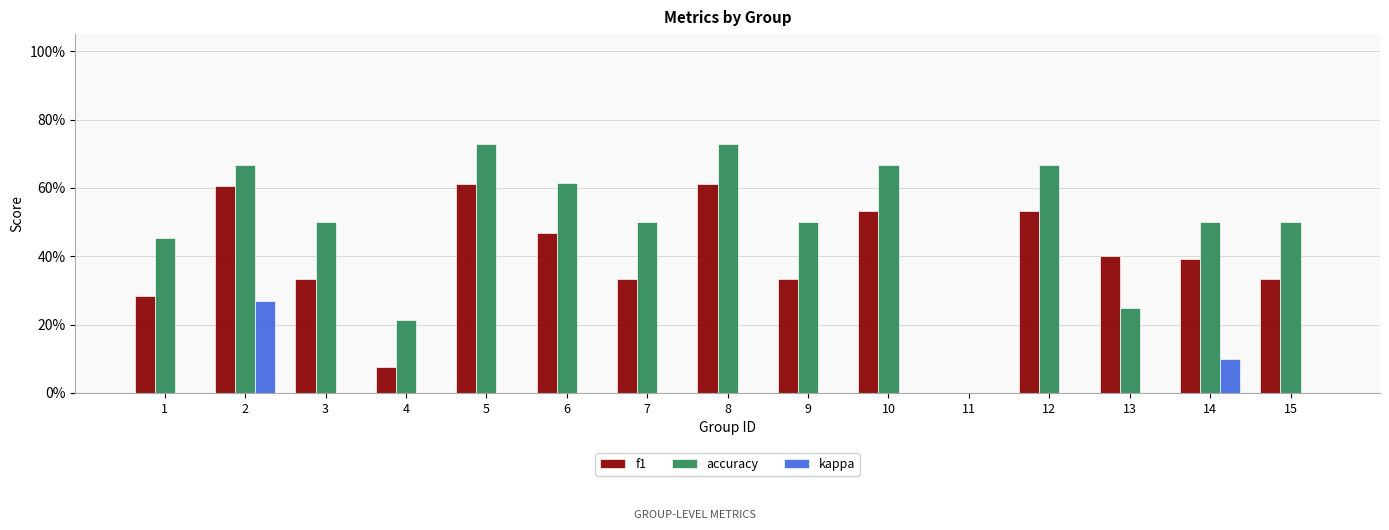

What is the value of the f1 bar at the 15th from the left?

0.3